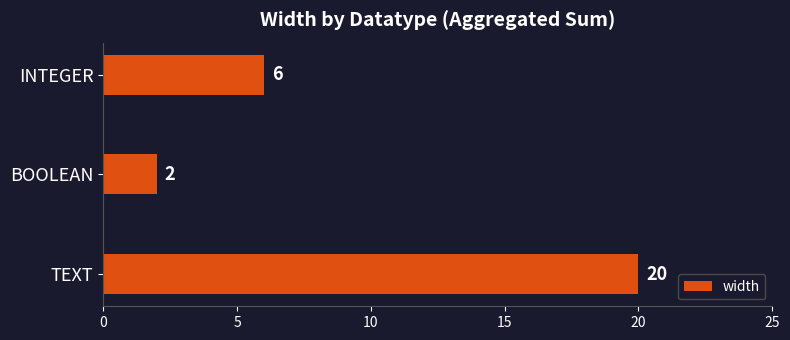

Reading top to bottom, list all the values displayed in this chart.

6	2	20